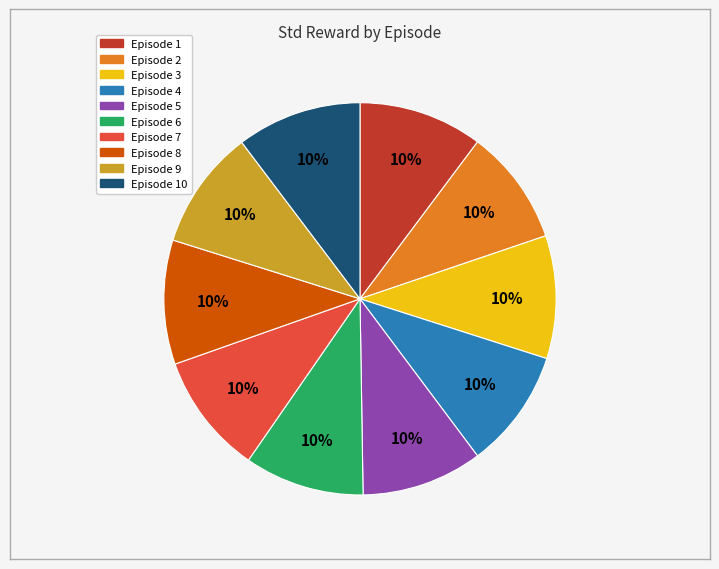

Does any single category account for the majority?

No